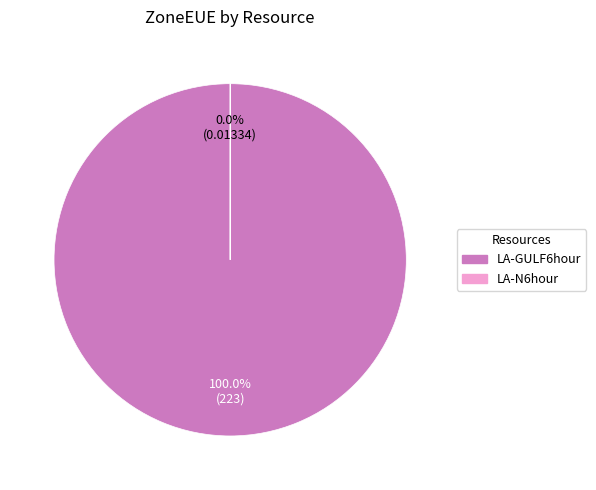

True or false: LA-GULF6hour accounts for 100% of the total.

True